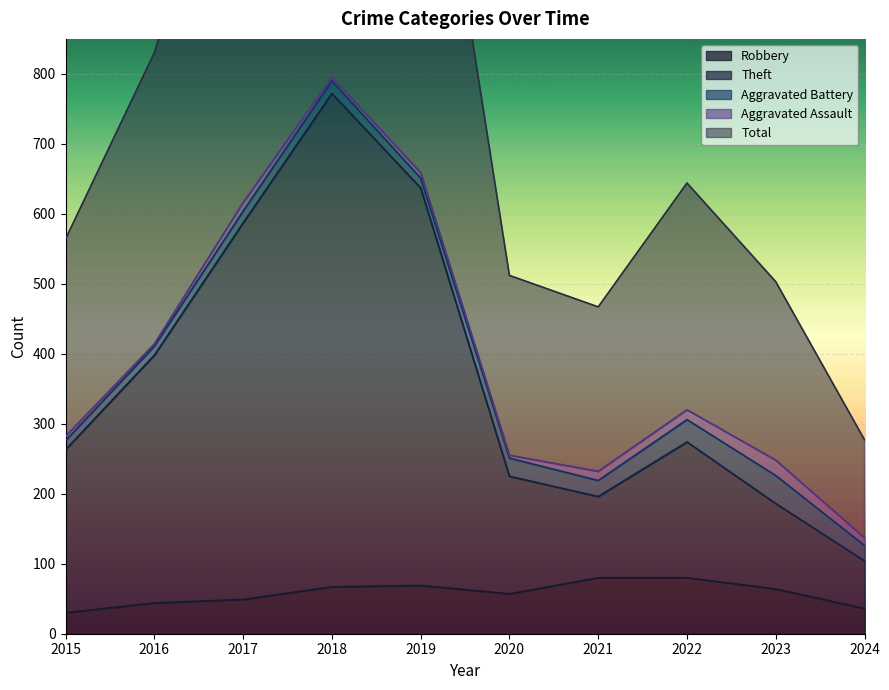

The value of Robbery at 2022 is 109. True or false?

False